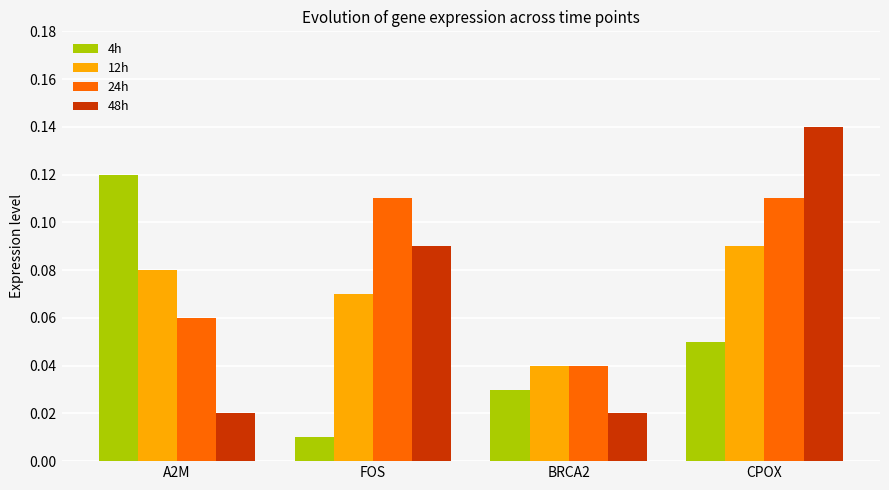

What are all the series names shown in the legend?

4h, 12h, 24h, 48h